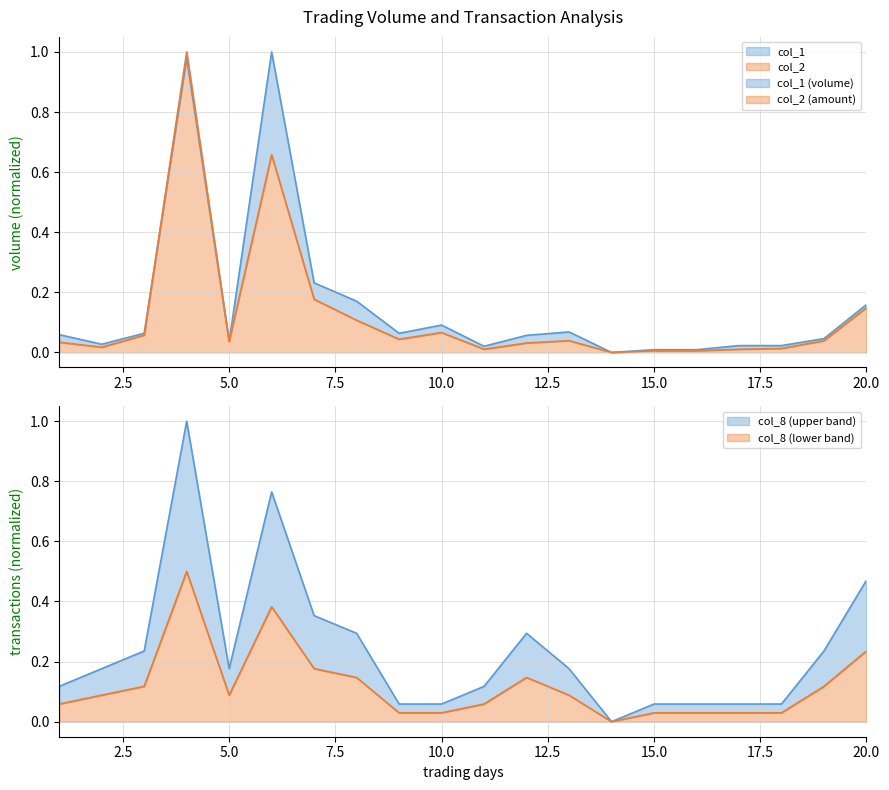

What is the total value across all series at 4?

3.0